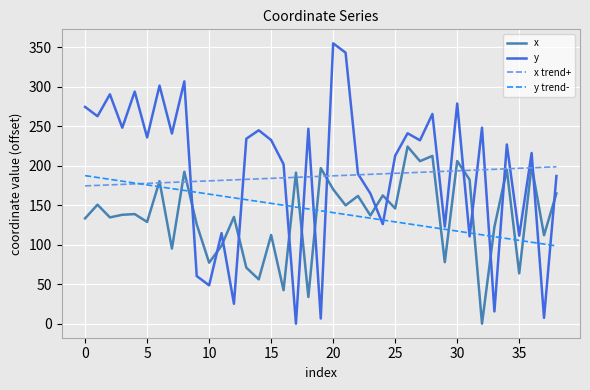

What is the maximum value for y?

355.1